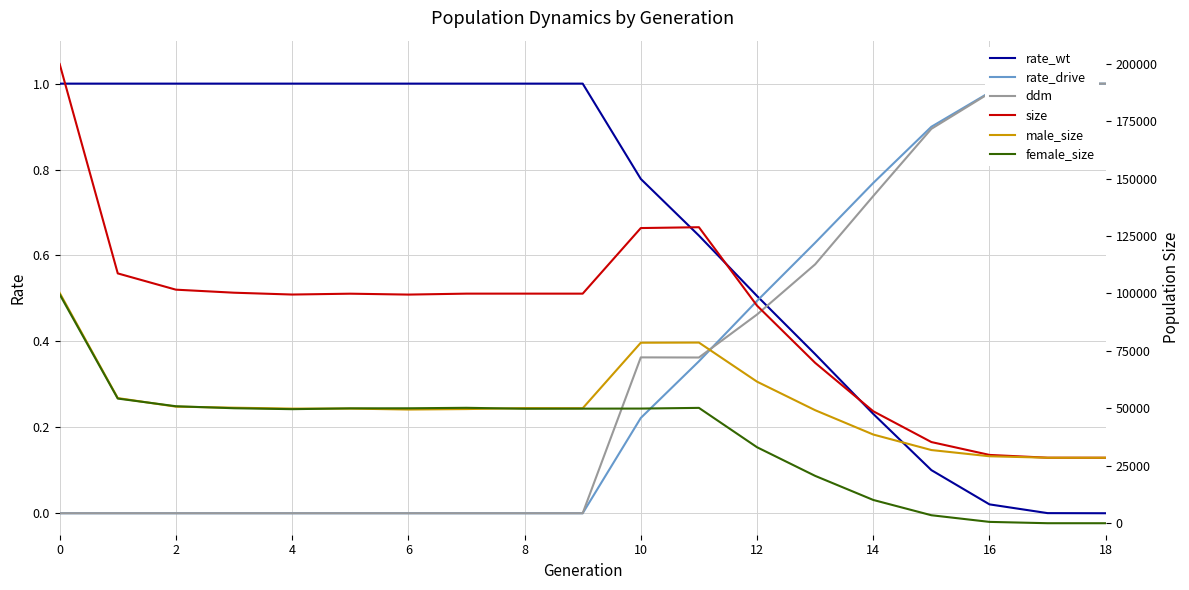

What is the label of the 15th point from the left?

14